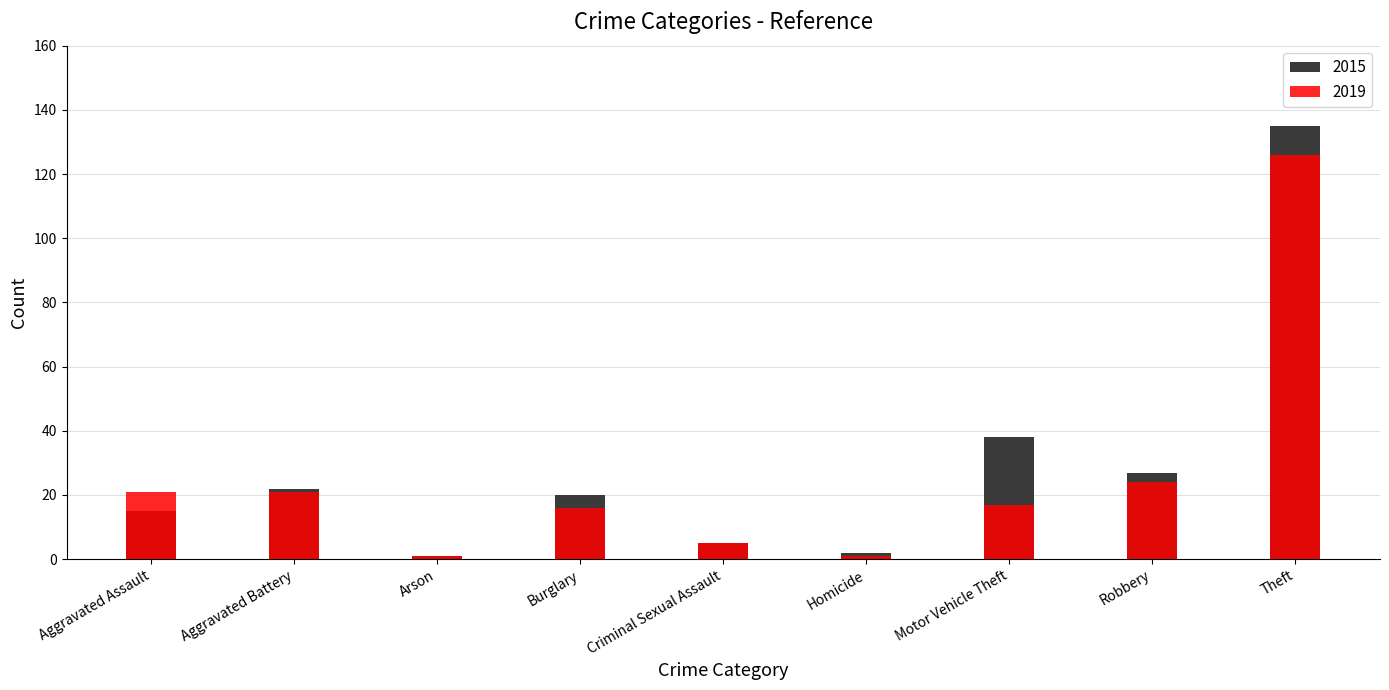

List the labels in order of 2019 value, smallest first.

Arson, Homicide, Criminal Sexual Assault, Burglary, Motor Vehicle Theft, Aggravated Assault, Aggravated Battery, Robbery, Theft